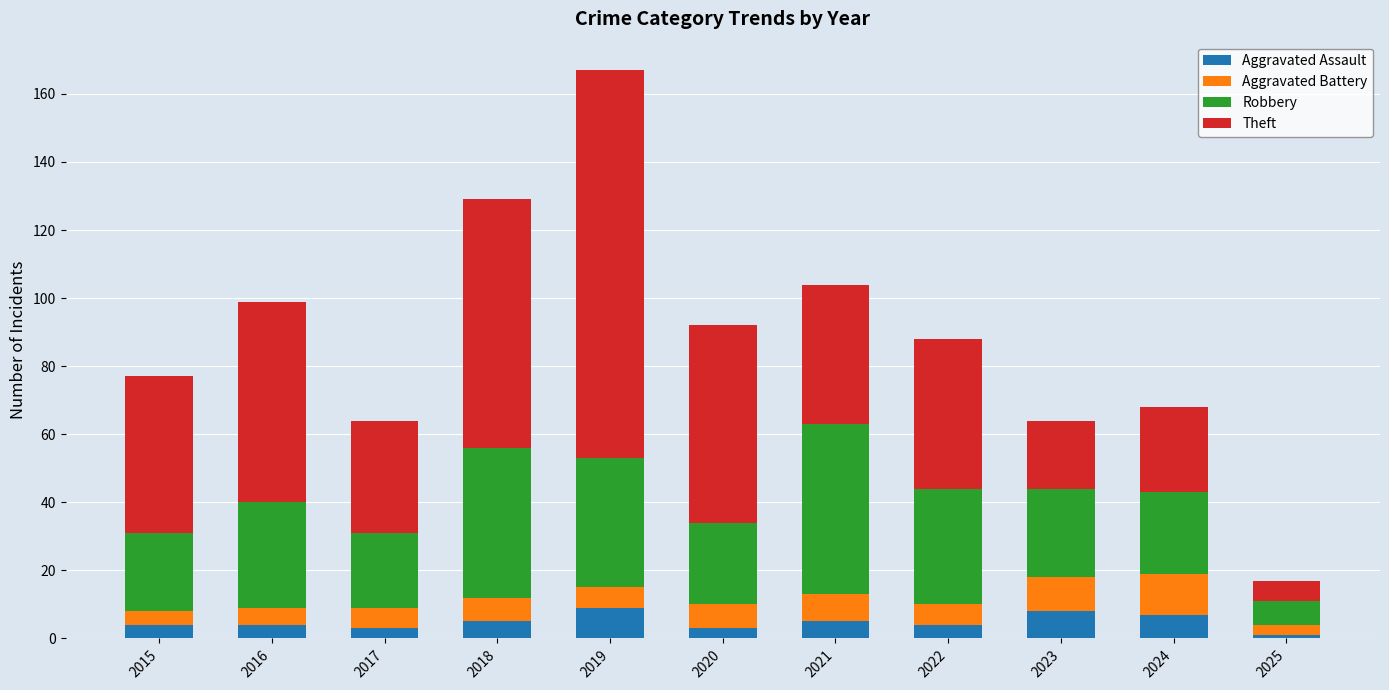

At which category is the sum across all series the highest?

2019